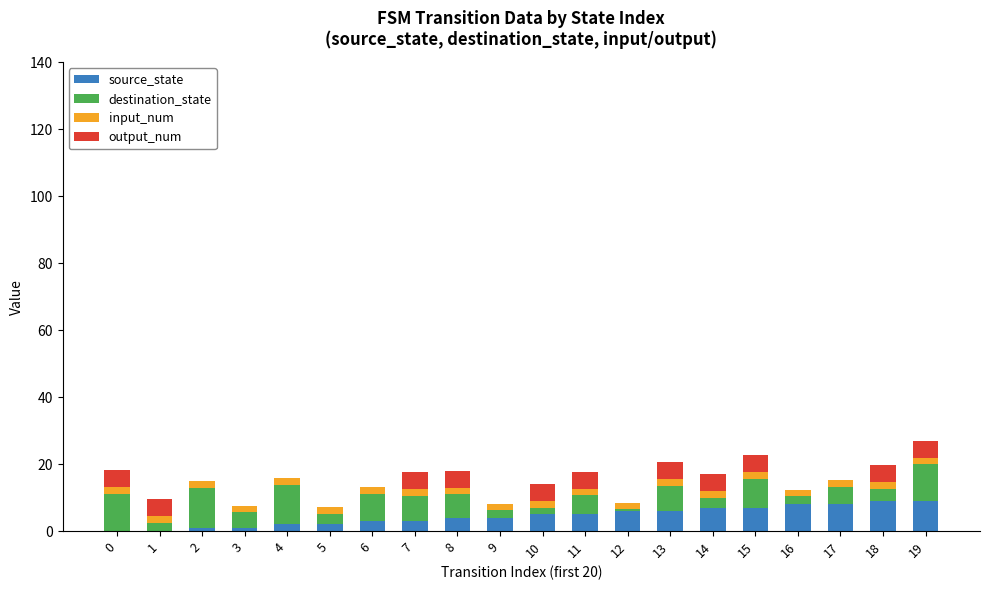

Does the chart contain stacked bars?

Yes